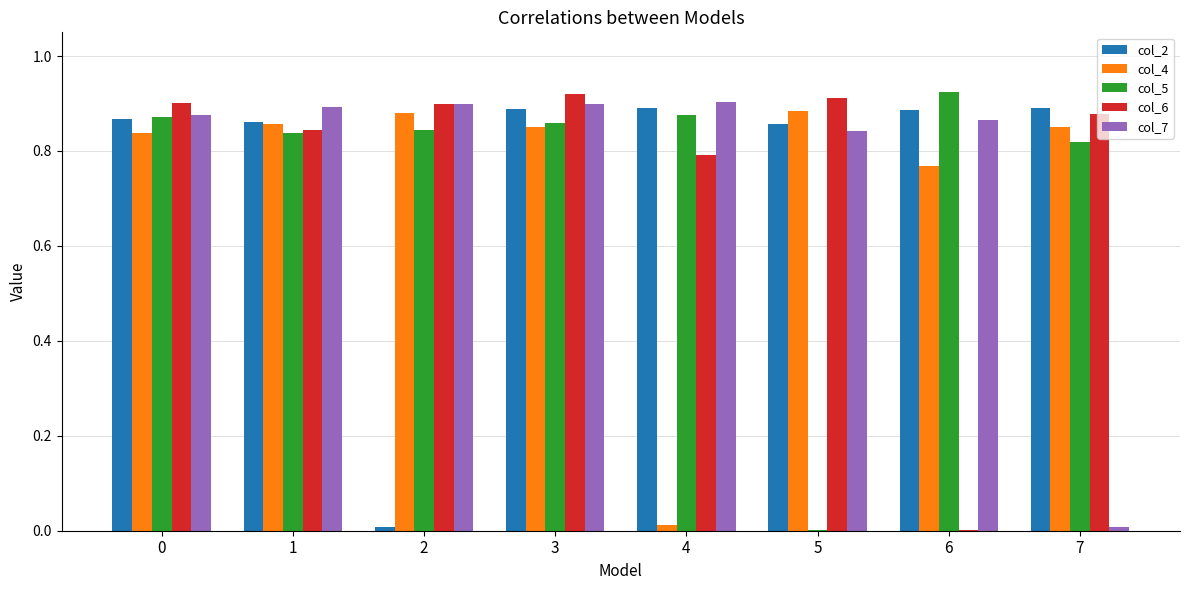

Is the value of col_6 at 4 greater than the value of col_4 at 0?

No